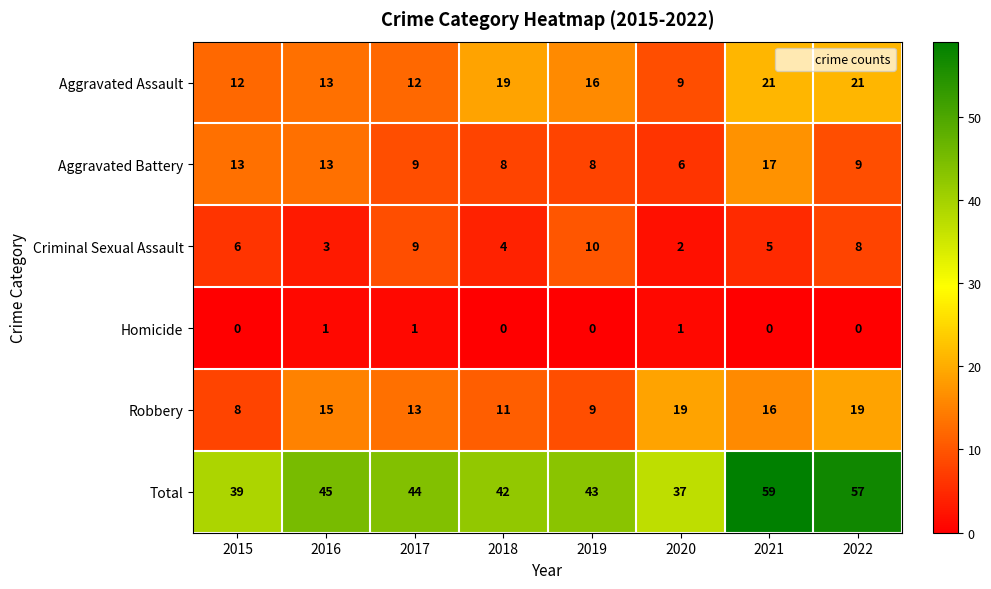

At how many categories does at least one series exceed 30?

8